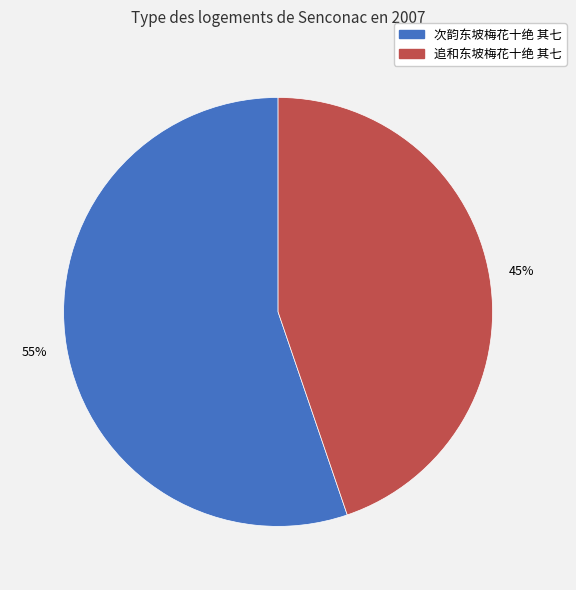

True or false: 次韵东坡梅花十绝 其七 accounts for 55% of the total.

True